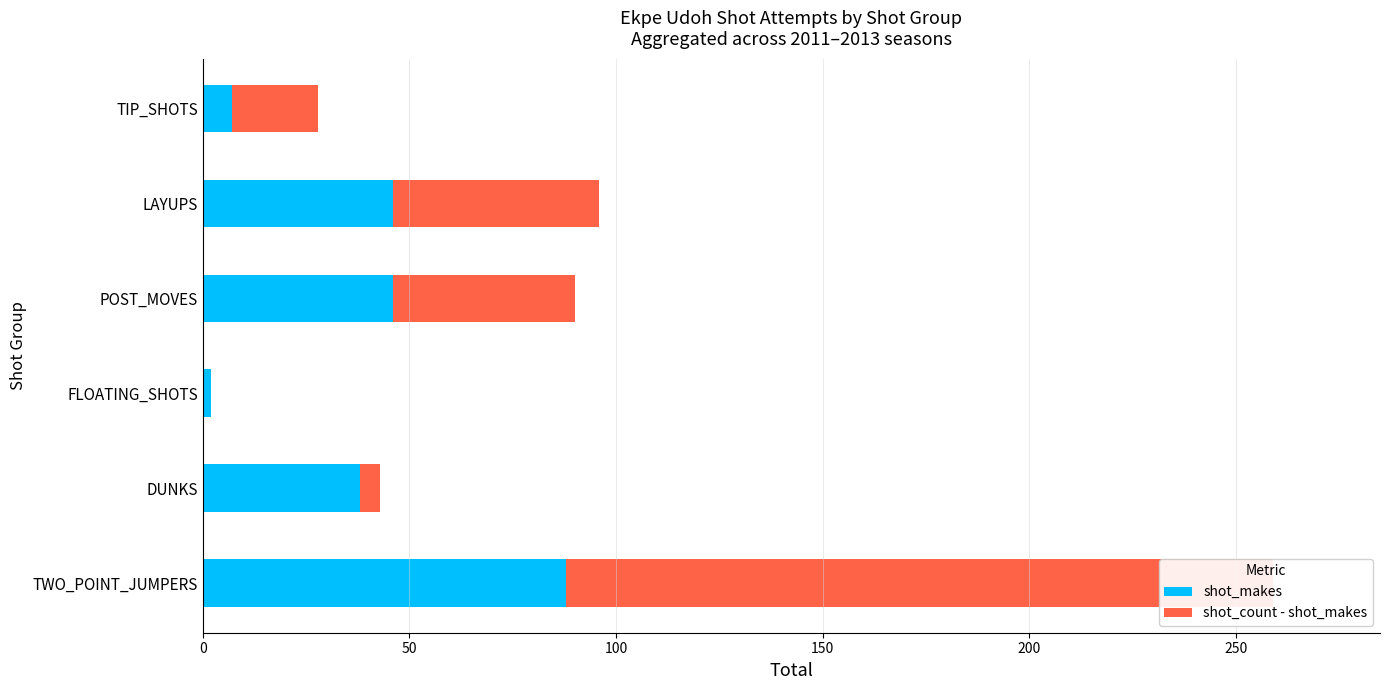

True or false: shot_count - shot_makes has a value of 50 at LAYUPS.

True